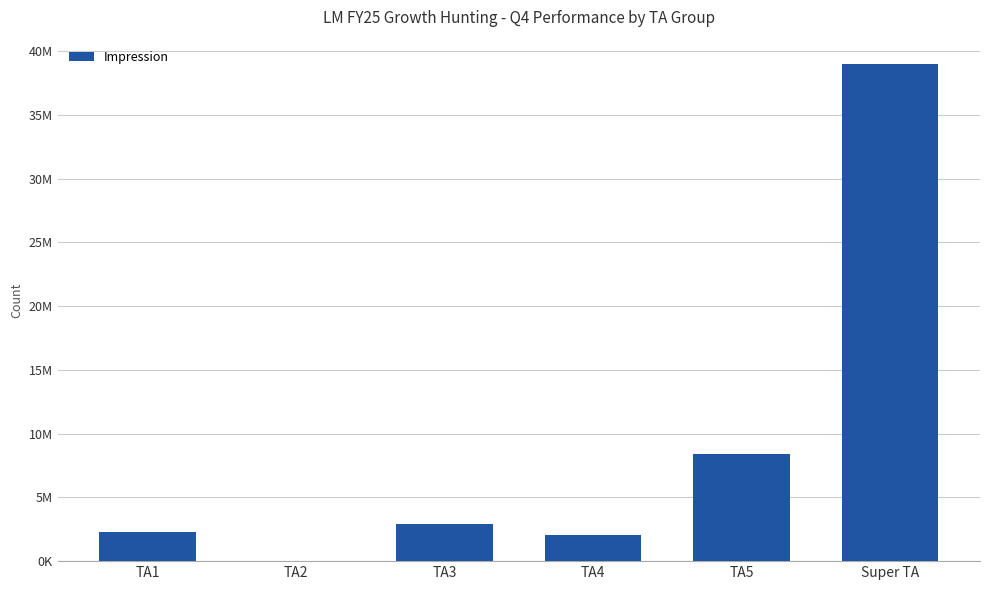

What is the change in value from TA1 to TA3?

+621503